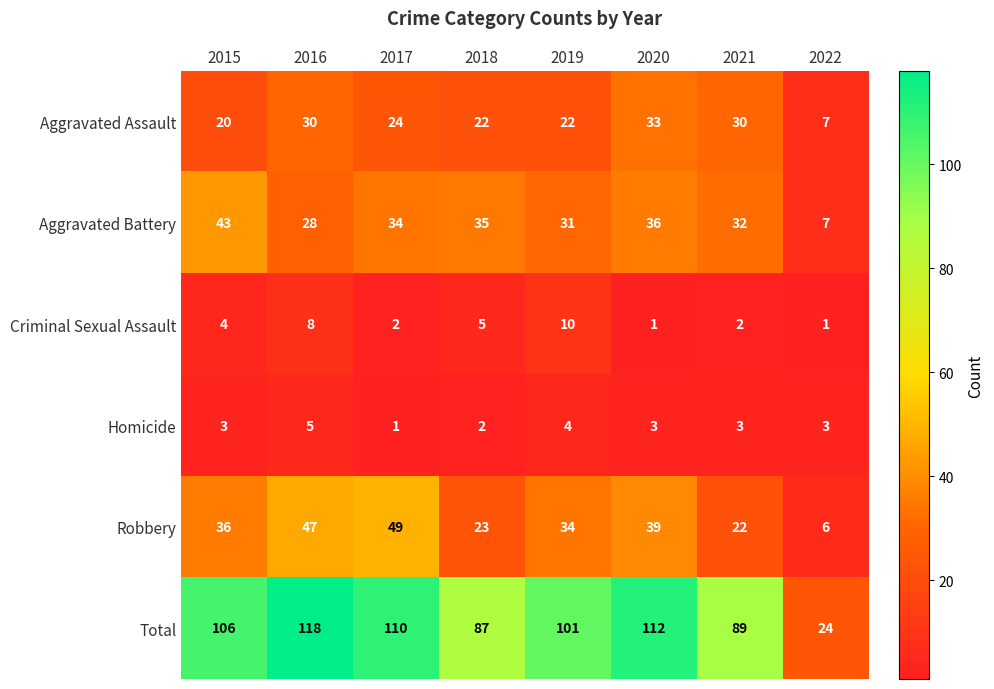

Which category has the highest value across all series?

2016